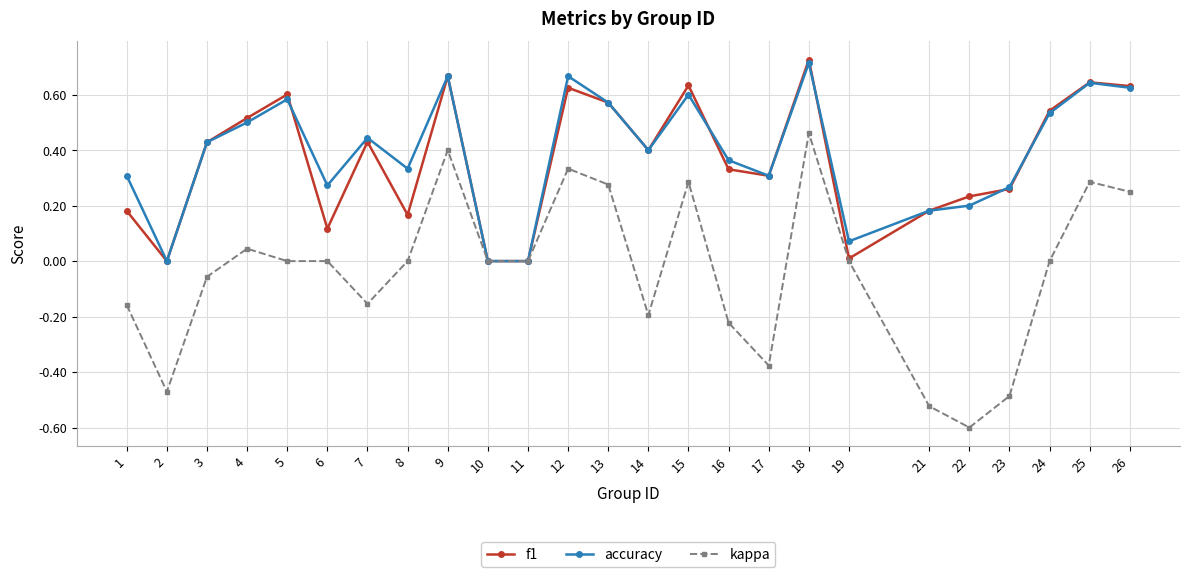

True or false: kappa has a value of 0.5 at 24.

False